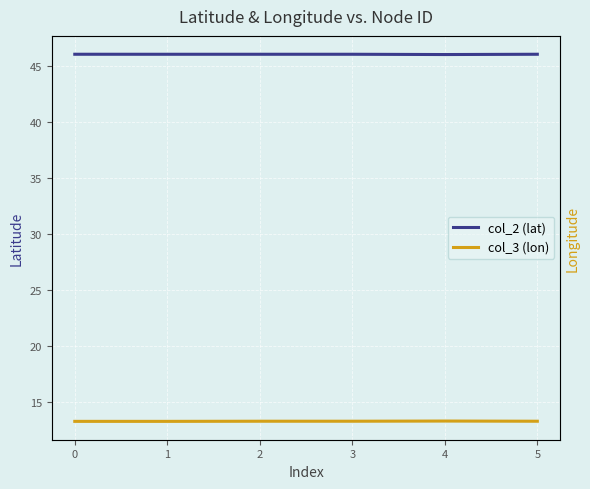

Which series changed the most between 0 and 3?

col_3 (lon)